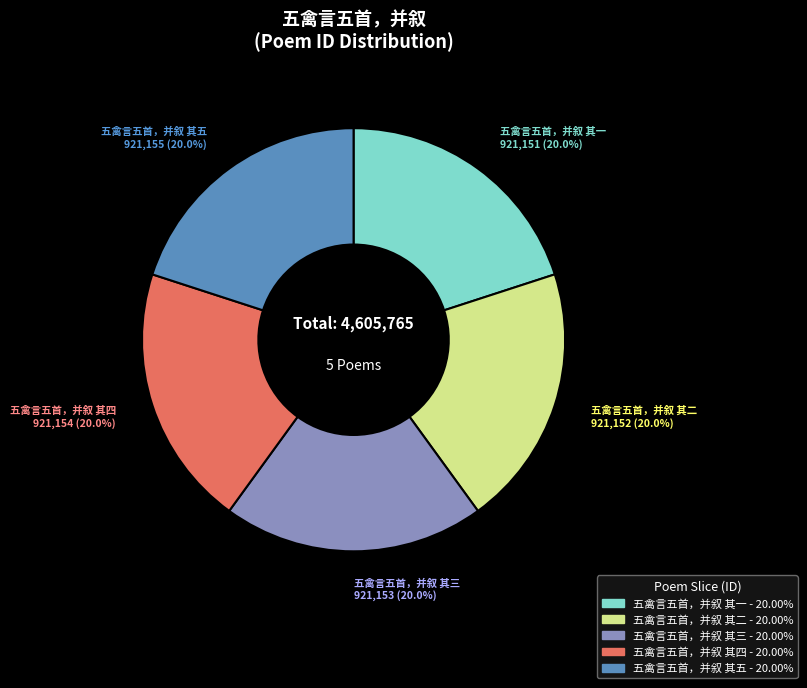

Is the sum of 五禽言五首，并叙 其四 and 五禽言五首，并叙 其一 greater than half?

No